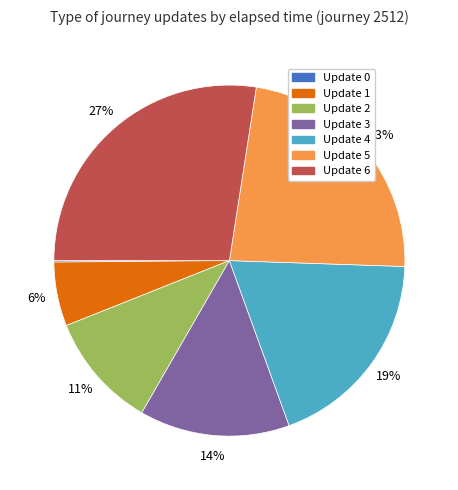

The Update 4 slice represents 19% of the pie. True or false?

True